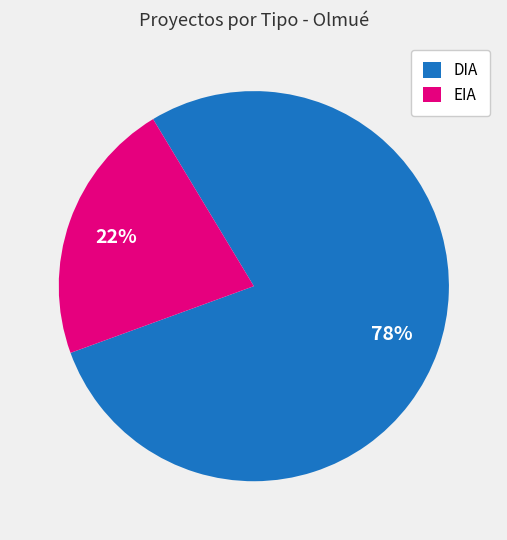

To the nearest percent, what portion does DIA represent?

78%